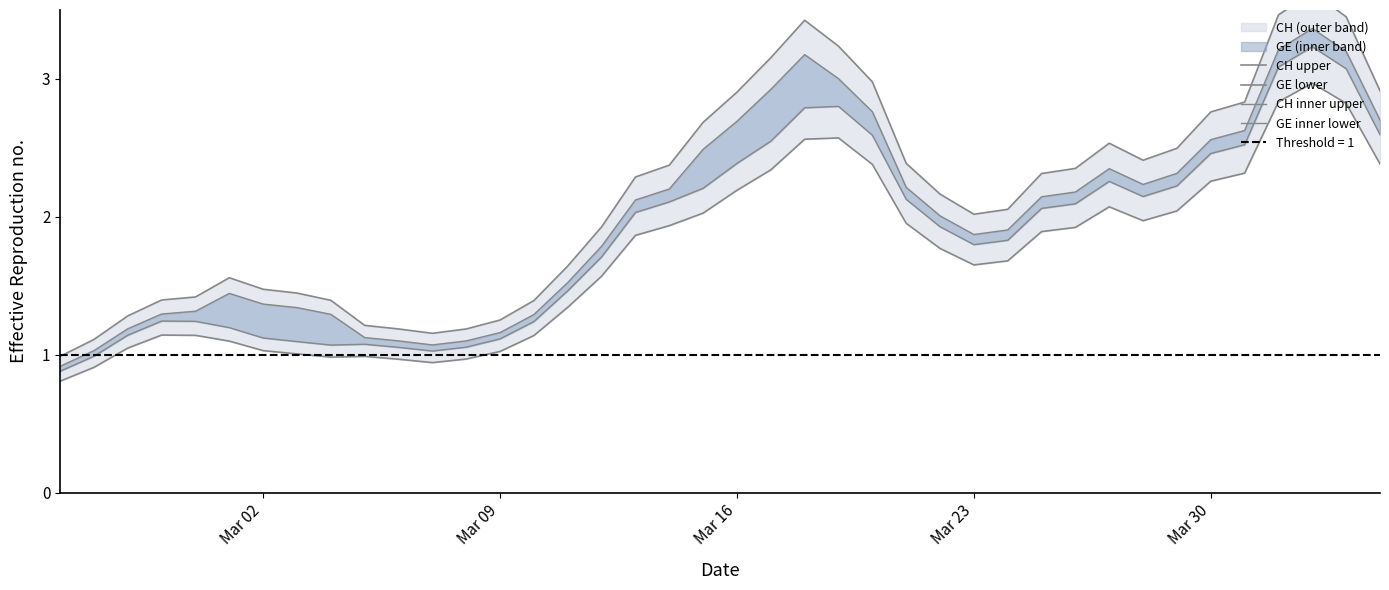

Which series has the largest range (max minus min)?

CH upper